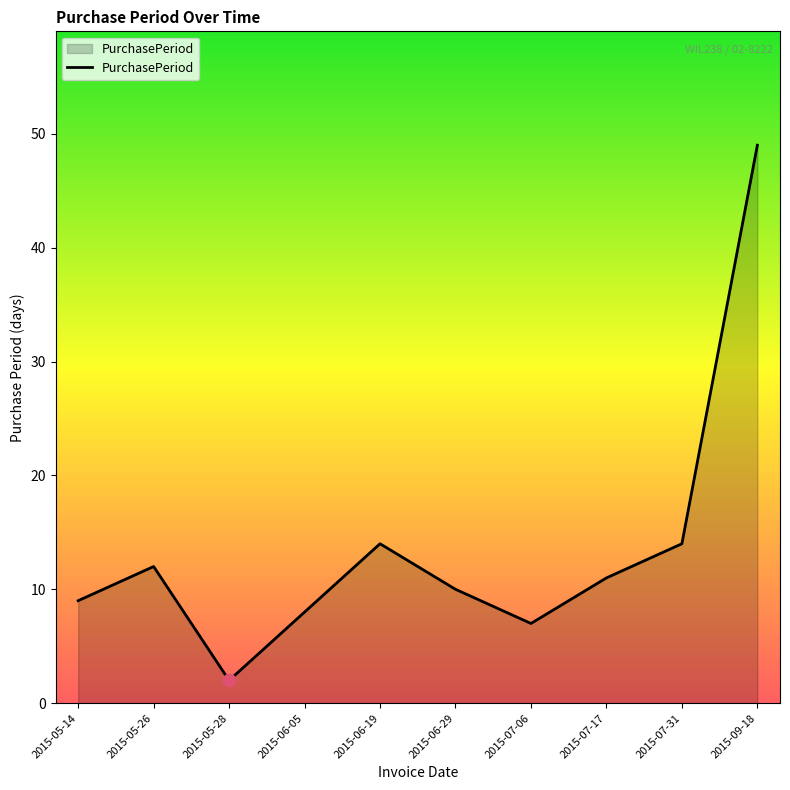

What is the change in value from 2015-05-26 to 2015-07-06?

-5